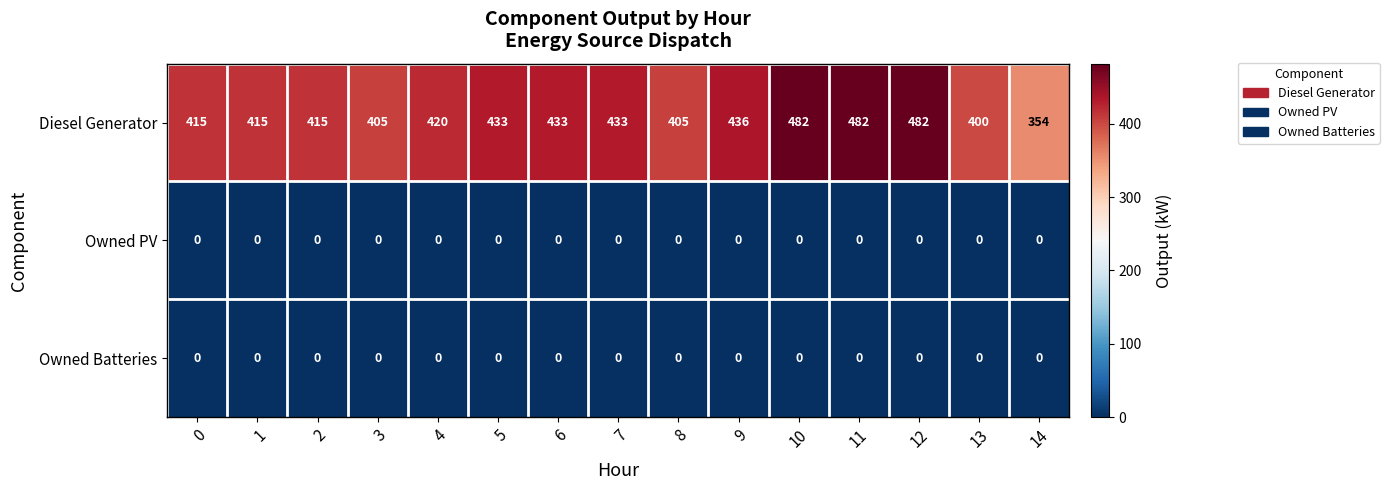

At how many categories does at least one series exceed 293?

15